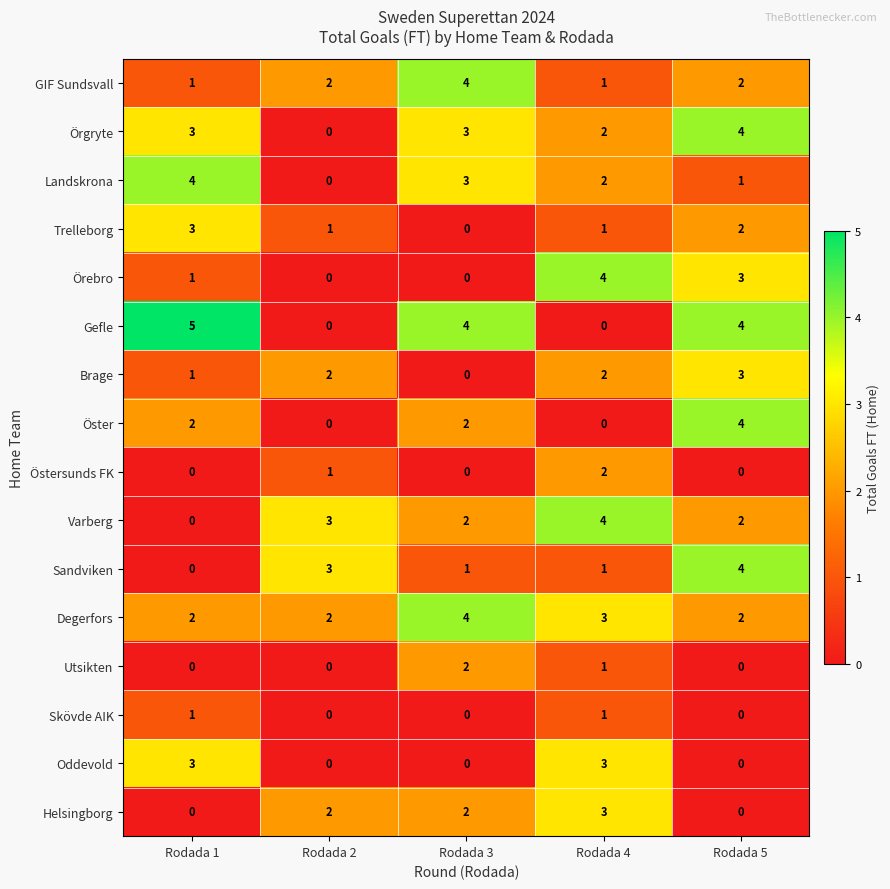

The value of Landskrona at Rodada 2 is 0. True or false?

True